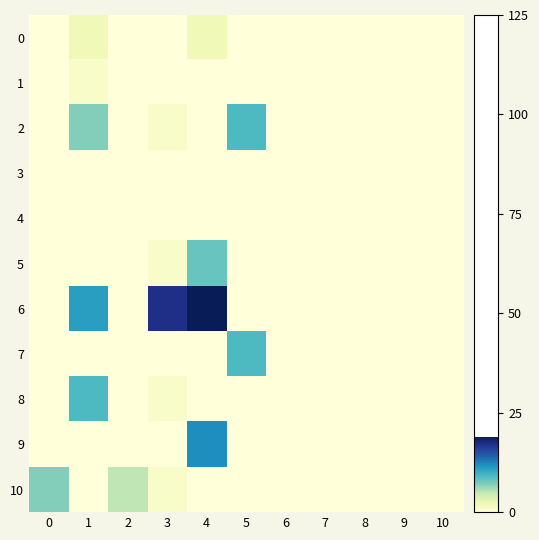

True or false: 10 has a value of 0 at 6.

True